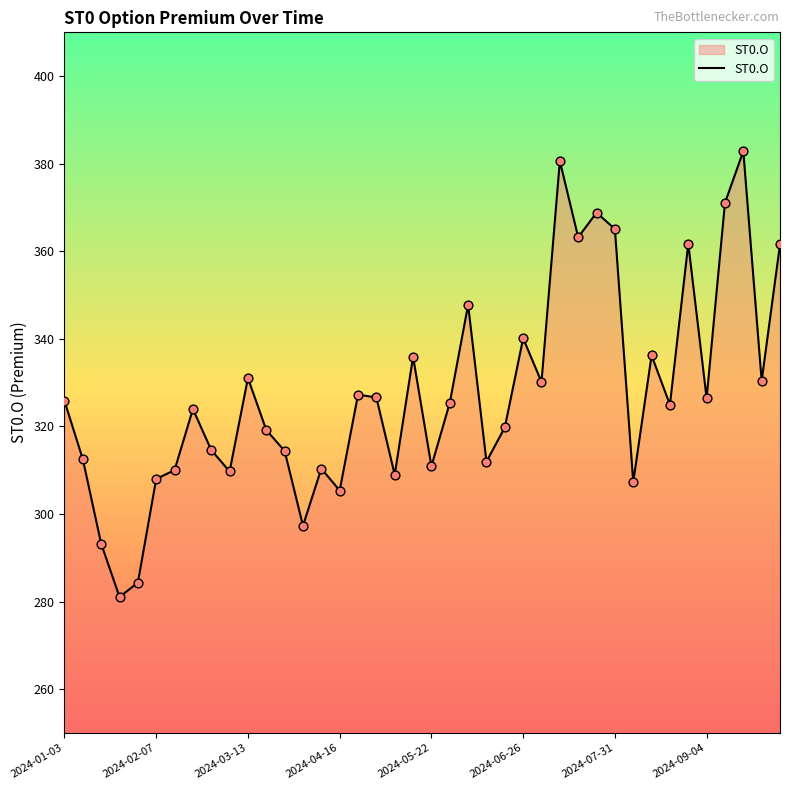

What is the difference between the maximum and minimum values?

101.8